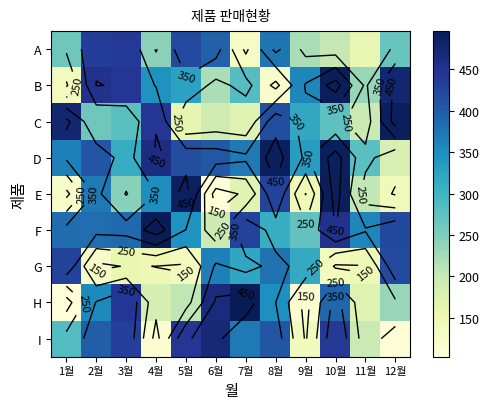

What is the approximate value of B at 1월, to the nearest 10?

140